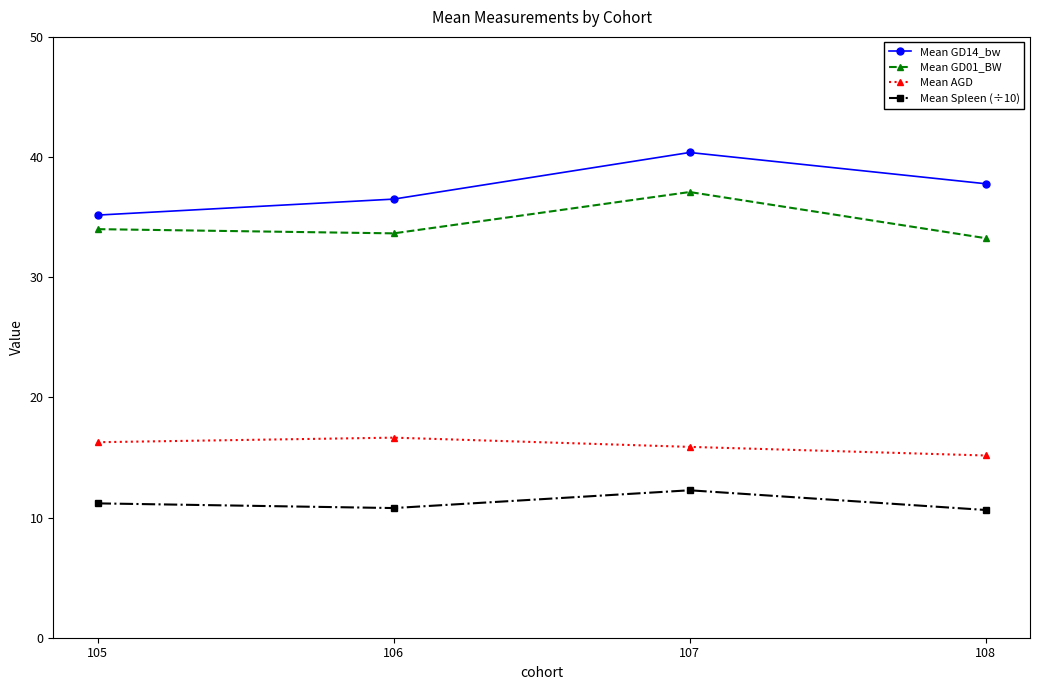

Is it true that Mean GD14_bw equals 35.2 at 105?

True